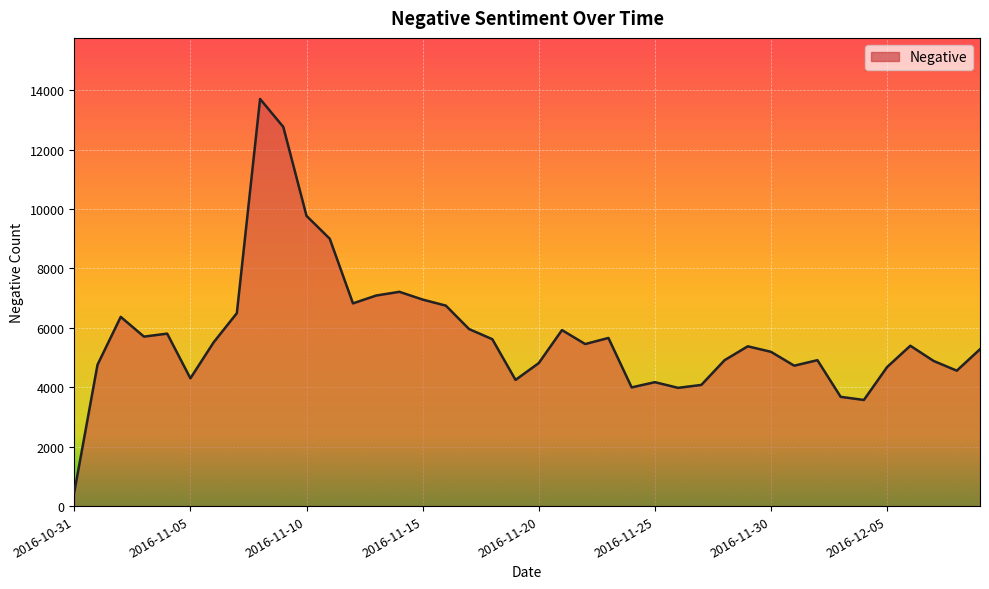

What is the minimum value shown in the chart?

467